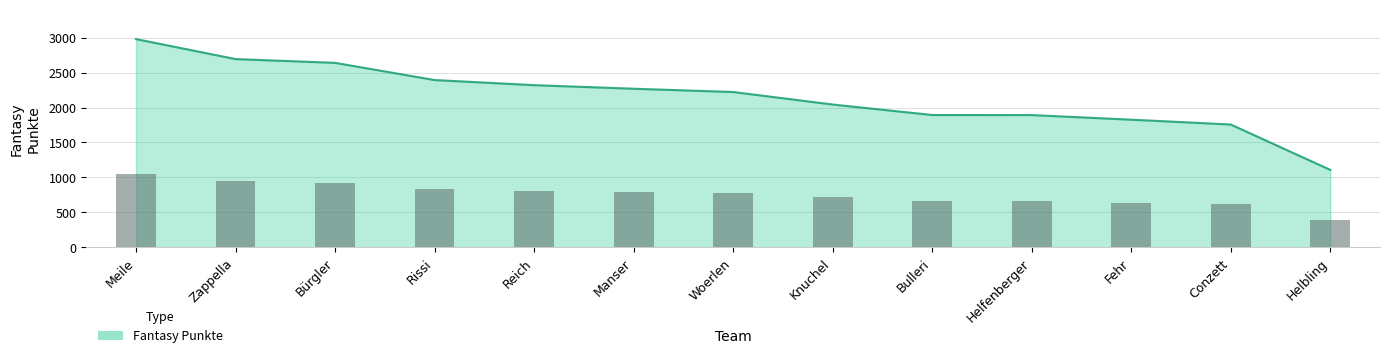

Does the chart contain any negative values?

No